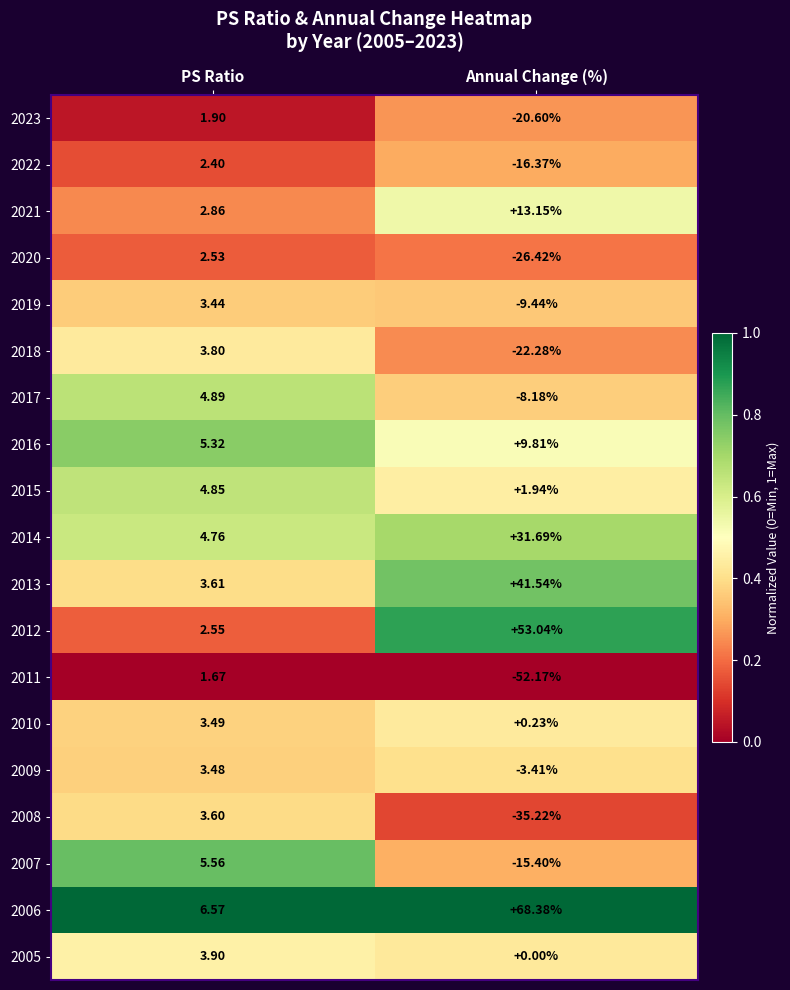

At which label does 2012 first exceed 53?

Annual Change (%)